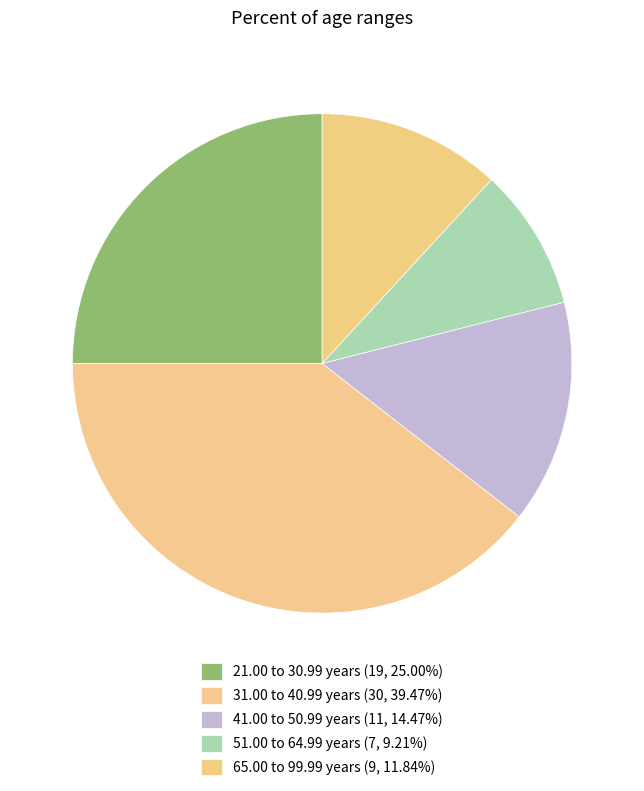

Does 21.00 to 30.99 years represent more than half of the total?

No